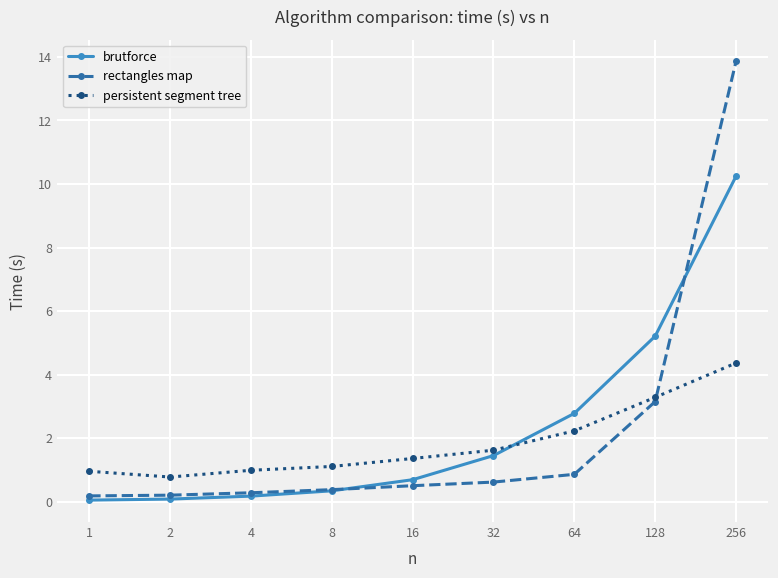

What is the value of the persistent segment tree point at the 5th from the left?

1.4